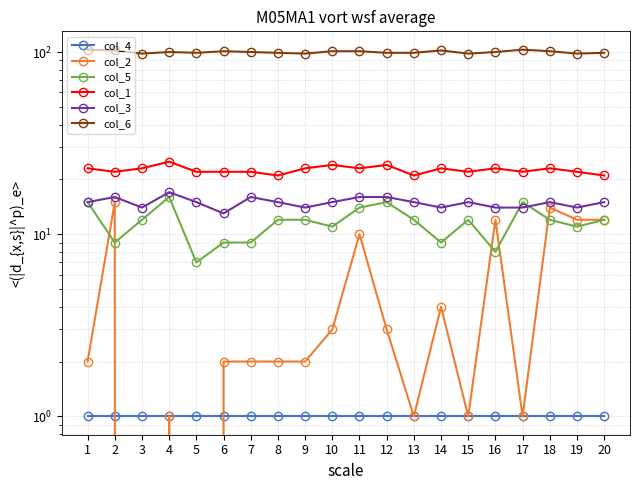

True or false: col_5 and col_6 cross at least once.

False